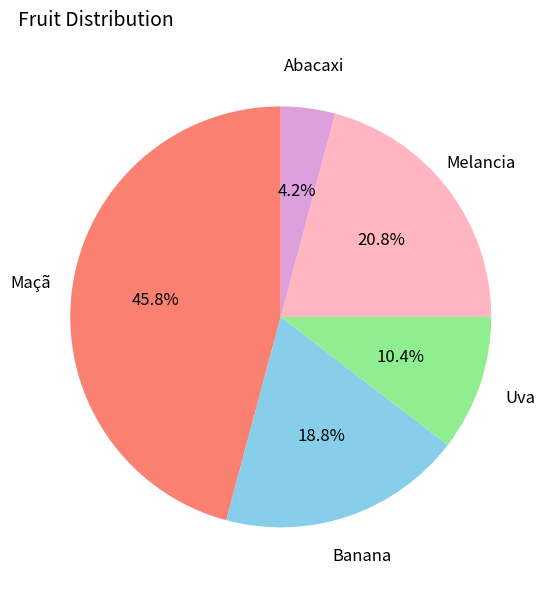

To the nearest percent, what is the average slice percentage?

20%